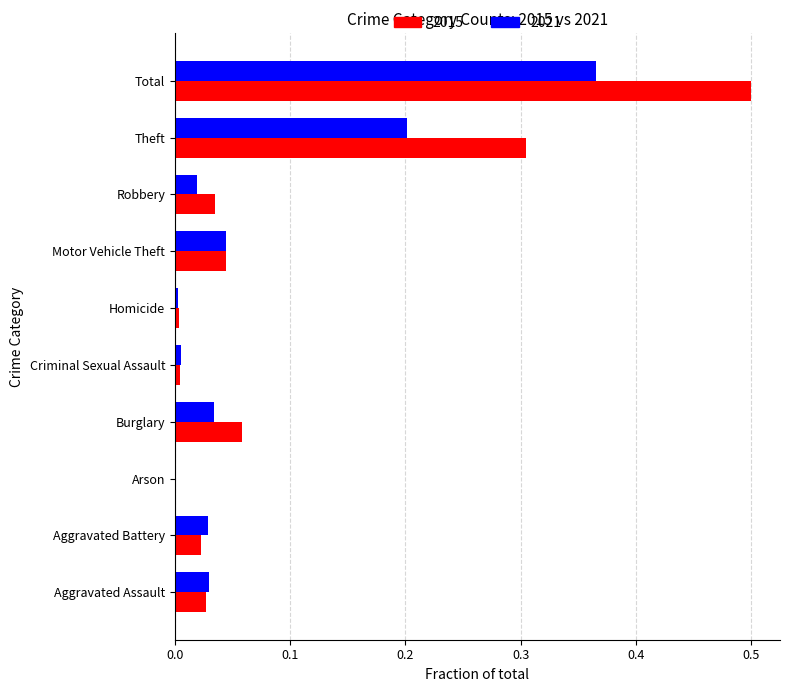

Read the 2015 value at Total.

0.5